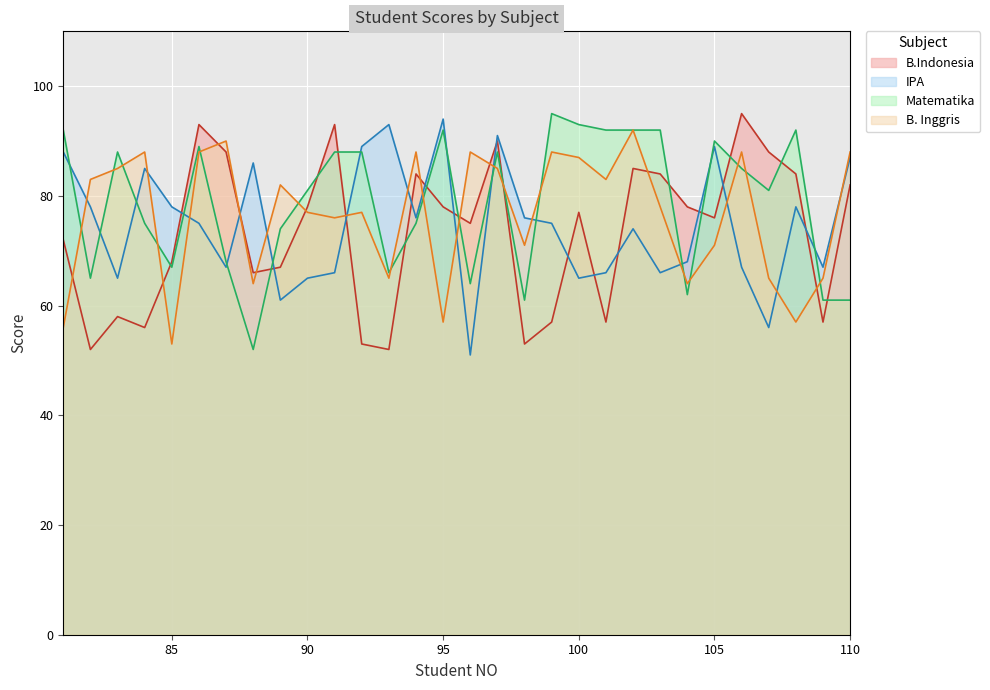

How many data points in B. Inggris are above 82?

14